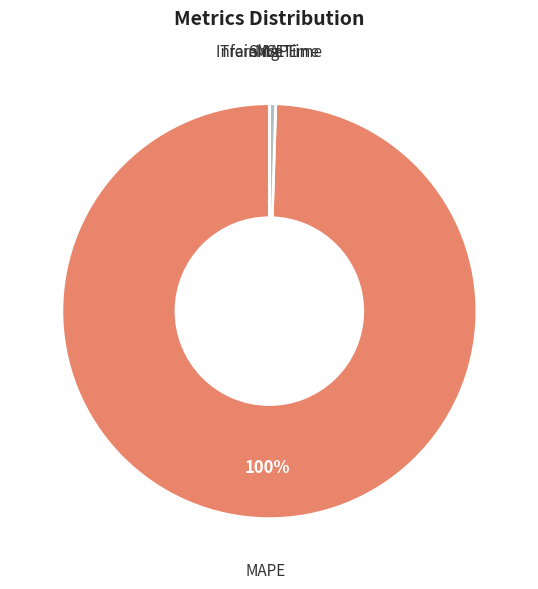

To the nearest percent, what is the average slice percentage?

20%